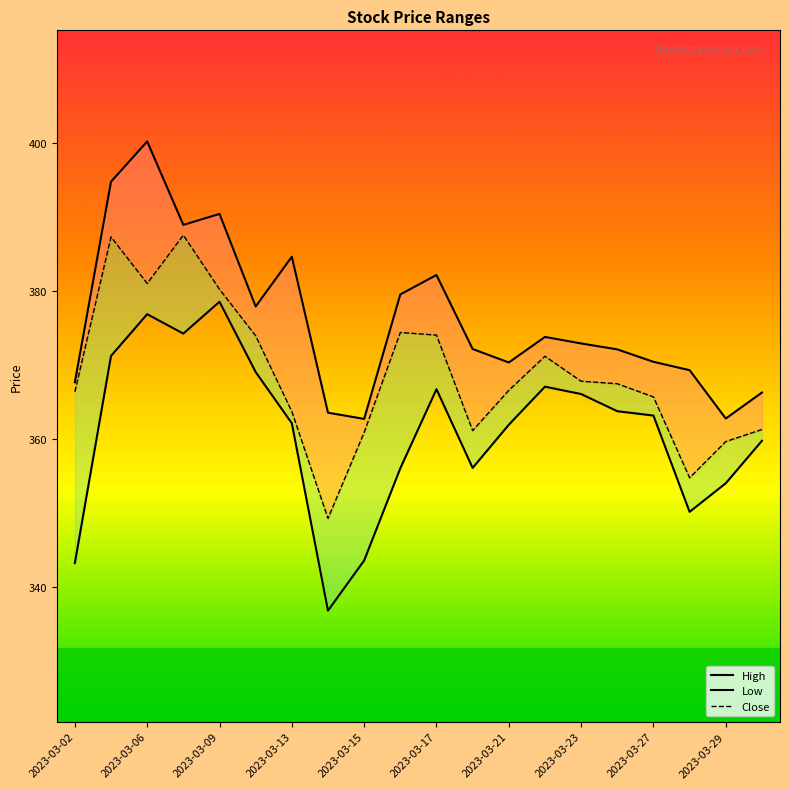

What is the value of the Low point at the 4th from the left?

374.3